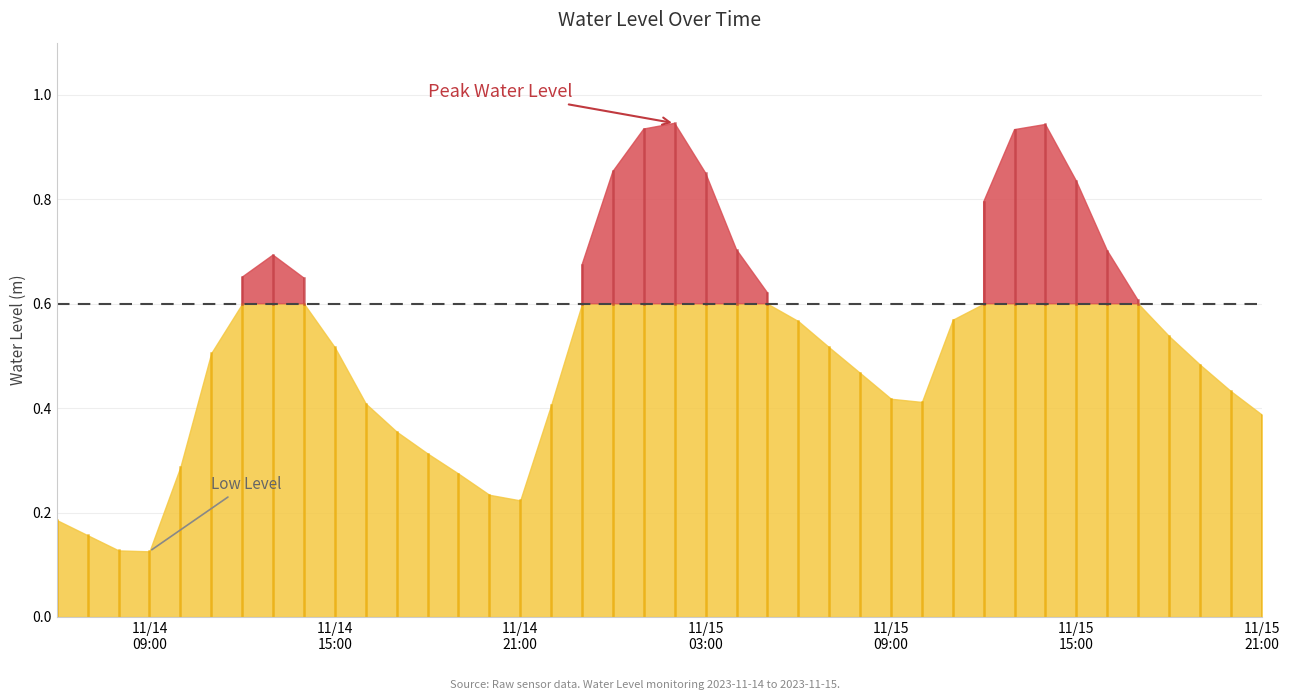

True or false: the data has more than 0 interior local peaks.

True